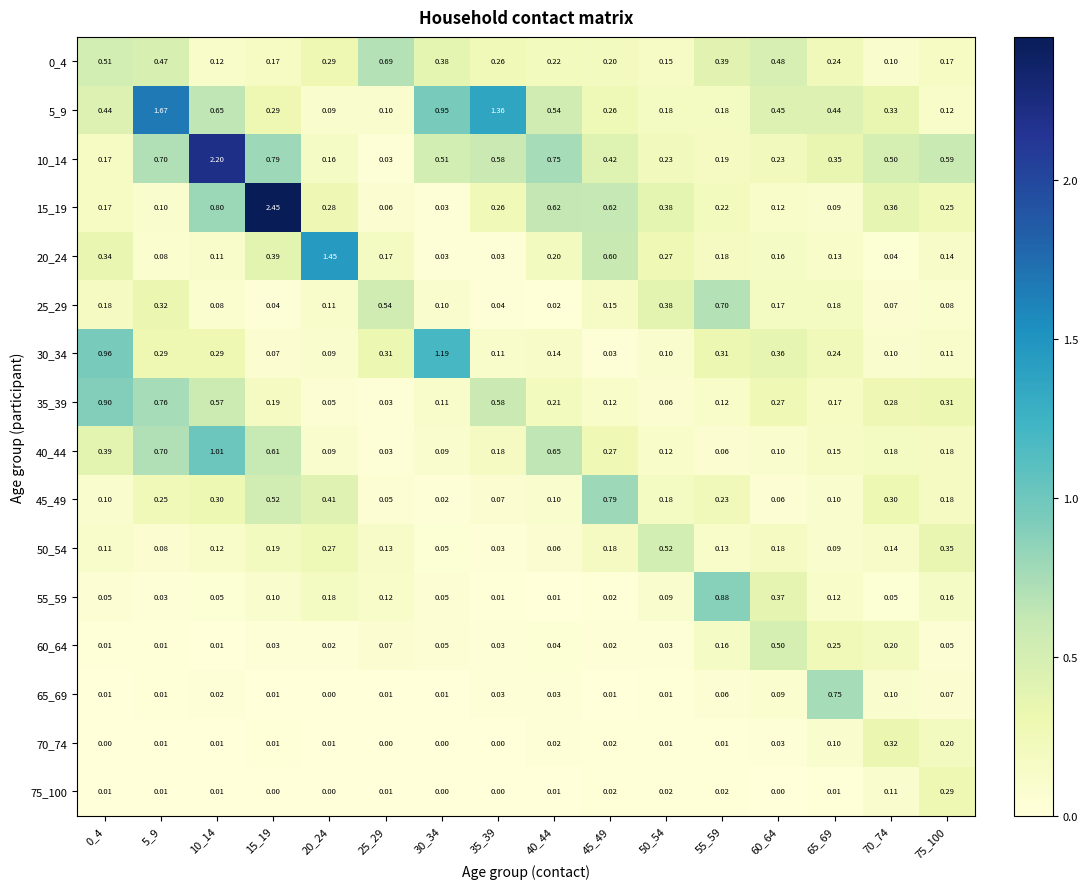

Is the value of 60_64 at 20_24 greater than the value of 40_44 at 60_64?

No